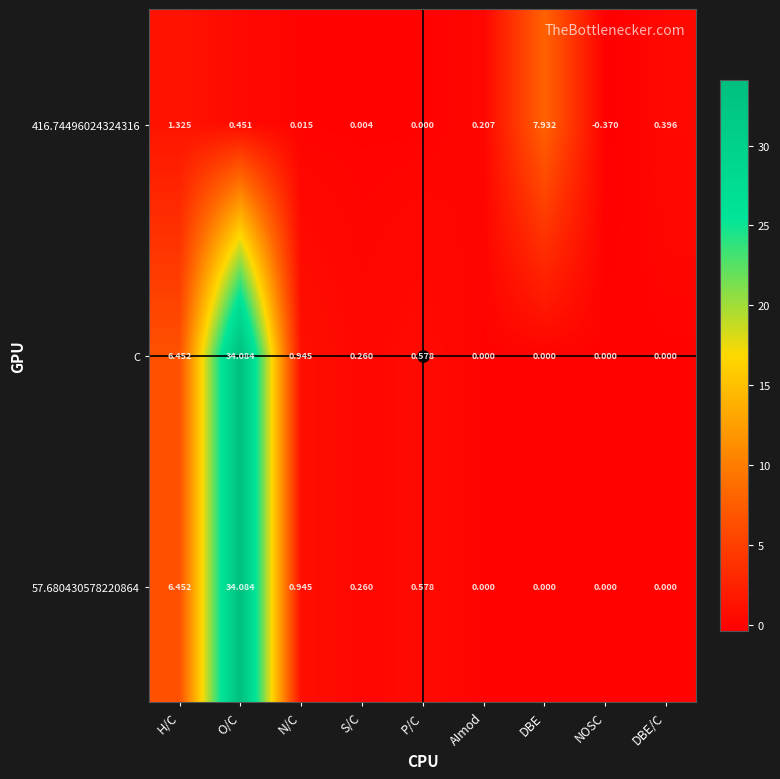

At which category does the chart reach its minimum across all series?

NOSC